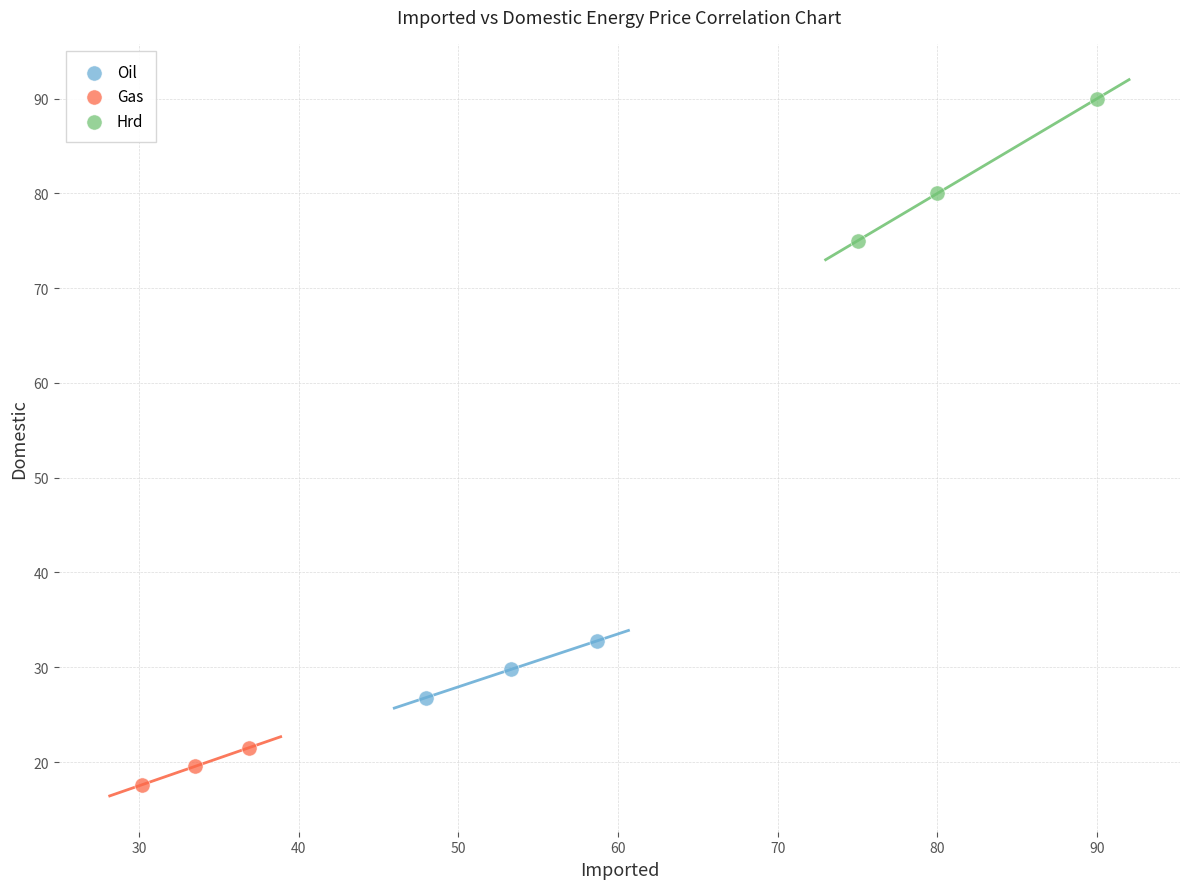

Which series has the largest Y range (max minus min)?

Hrd